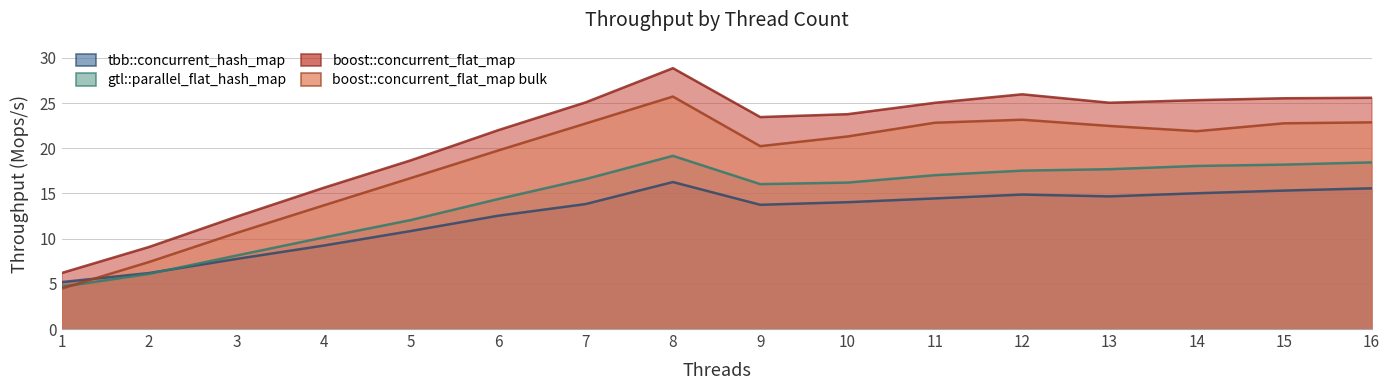

Reading left to right, extract all data points from this chart.

tbb::concurrent_hash_map: 1=5.2	2=6.2	3=7.8	4=9.2	5=10.8	6=12.5	7=13.8	8=16.3	9=13.8	10=14.0	11=14.5	12=14.9	13=14.7	14=15.0	15=15.3	16=15.6
gtl::parallel_flat_hash_map: 1=4.7	2=6.1	3=8.1	4=10.1	5=12.1	6=14.4	7=16.6	8=19.2	9=16.0	10=16.2	11=17.0	12=17.5	13=17.7	14=18.0	15=18.2	16=18.4
boost::concurrent_flat_map: 1=6.2	2=9.1	3=12.4	4=15.6	5=18.7	6=22.0	7=25.1	8=28.9	9=23.5	10=23.8	11=25.0	12=26.0	13=25.0	14=25.3	15=25.5	16=25.6
boost::concurrent_flat_map bulk: 1=4.5	2=7.4	3=10.6	4=13.7	5=16.7	6=19.8	7=22.7	8=25.7	9=20.2	10=21.3	11=22.8	12=23.2	13=22.5	14=21.9	15=22.8	16=22.9